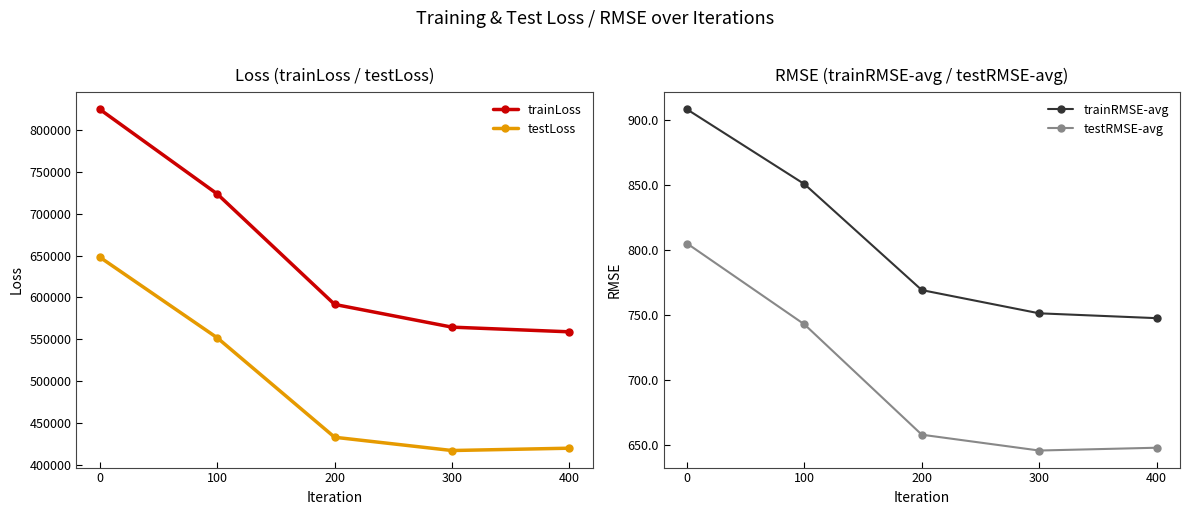

What is the spread (max minus min) of values at 400?

558249.4